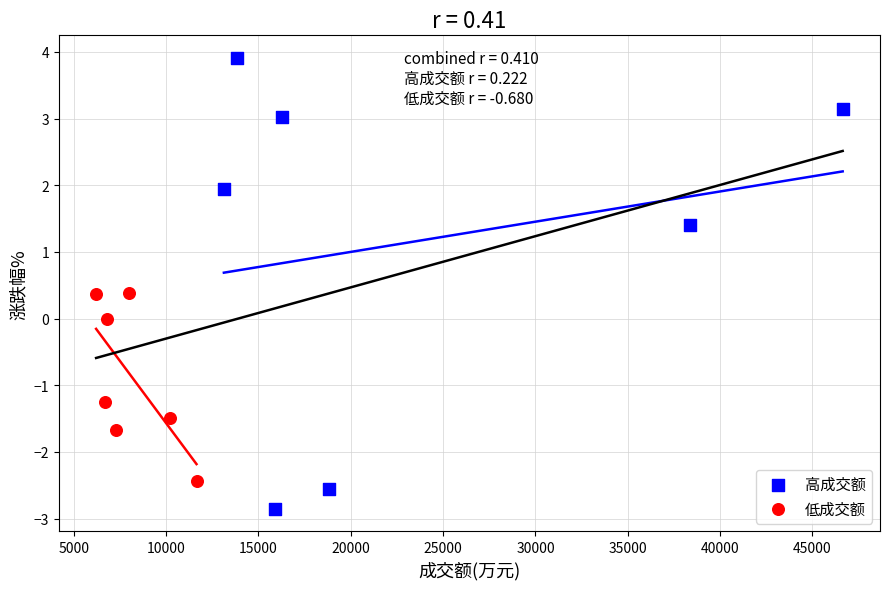

Which series contains the lowest Y value?

高成交额